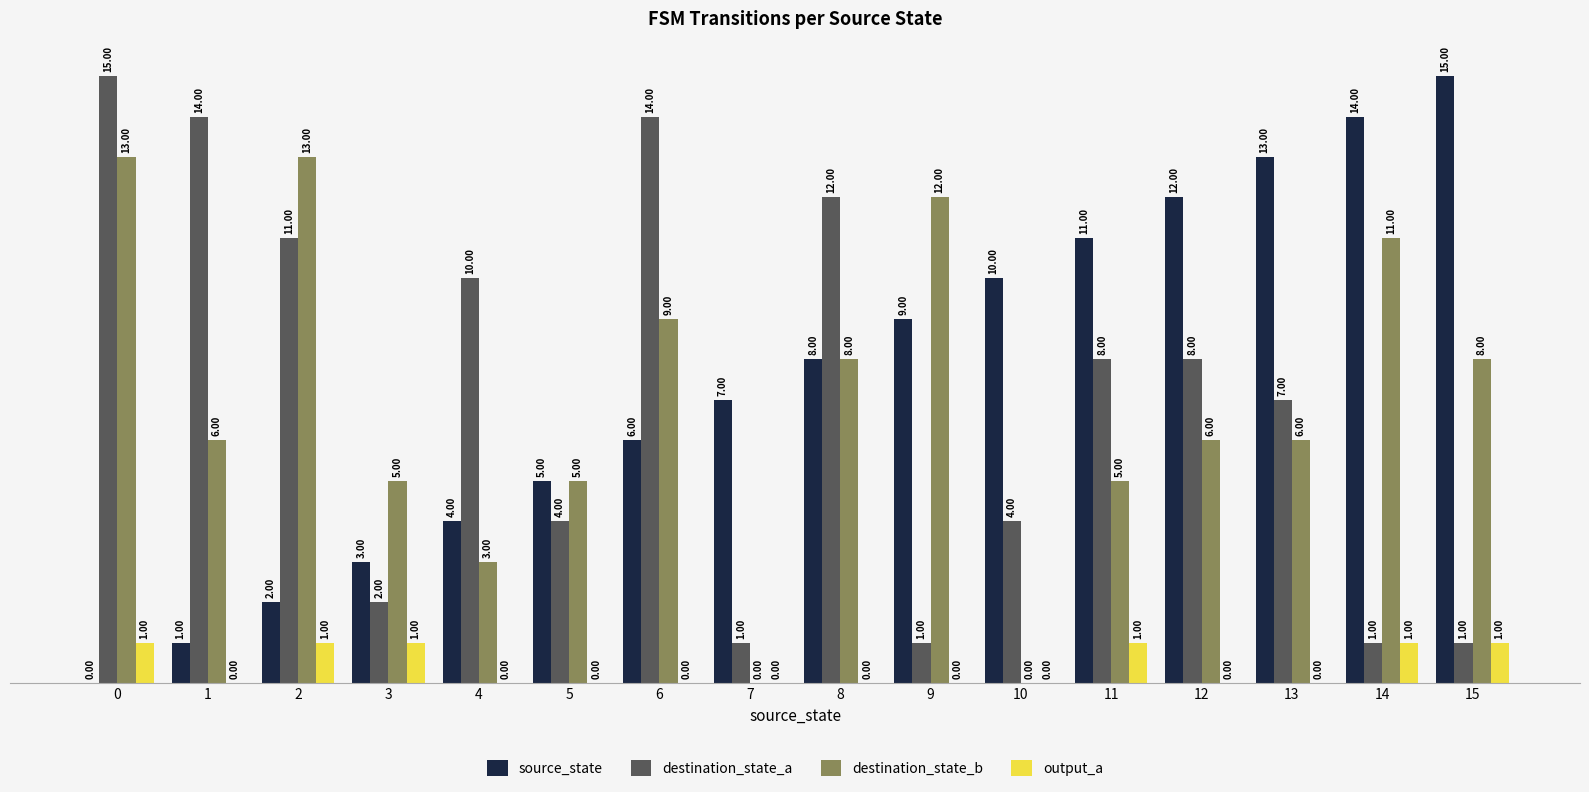

Where is source_state nearest to the value 7?

7